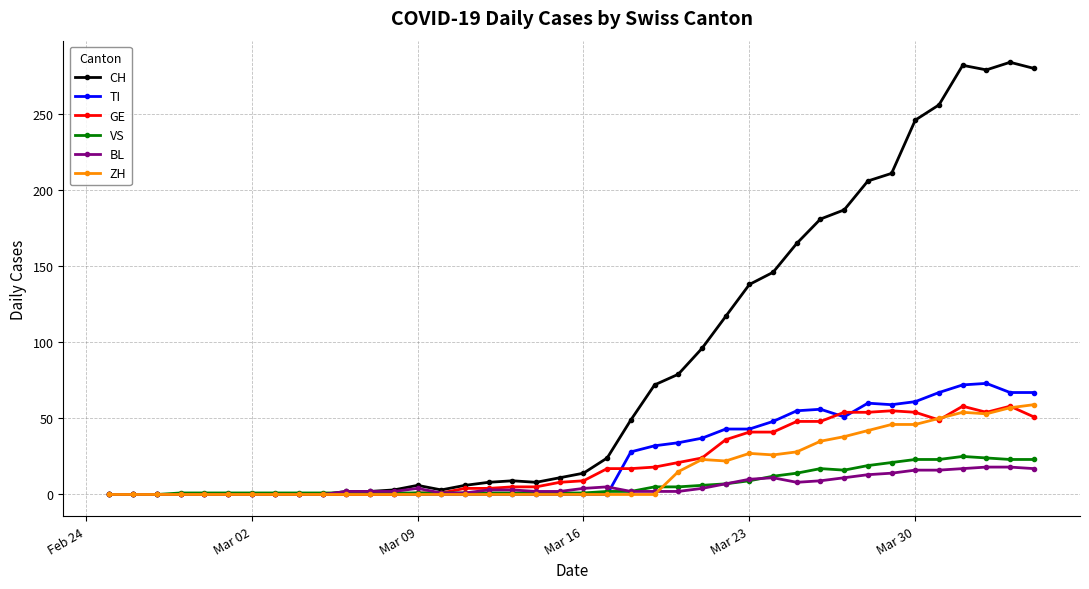

Which series has the largest total across all categories?

CH